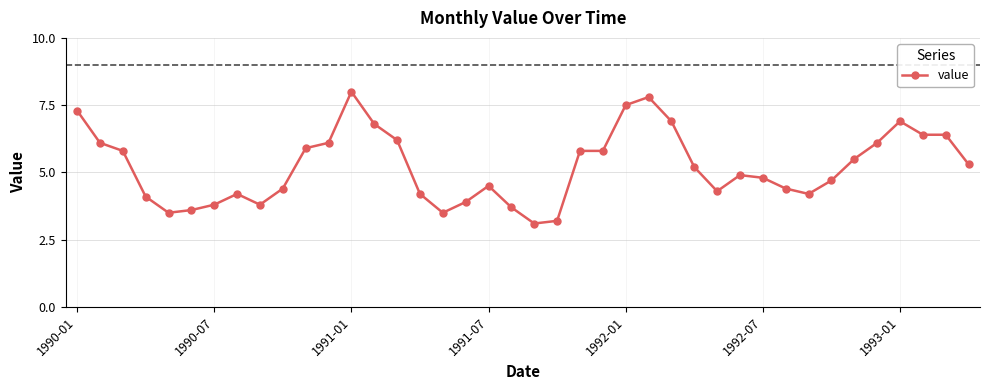

What is the sum of all values?

208.6